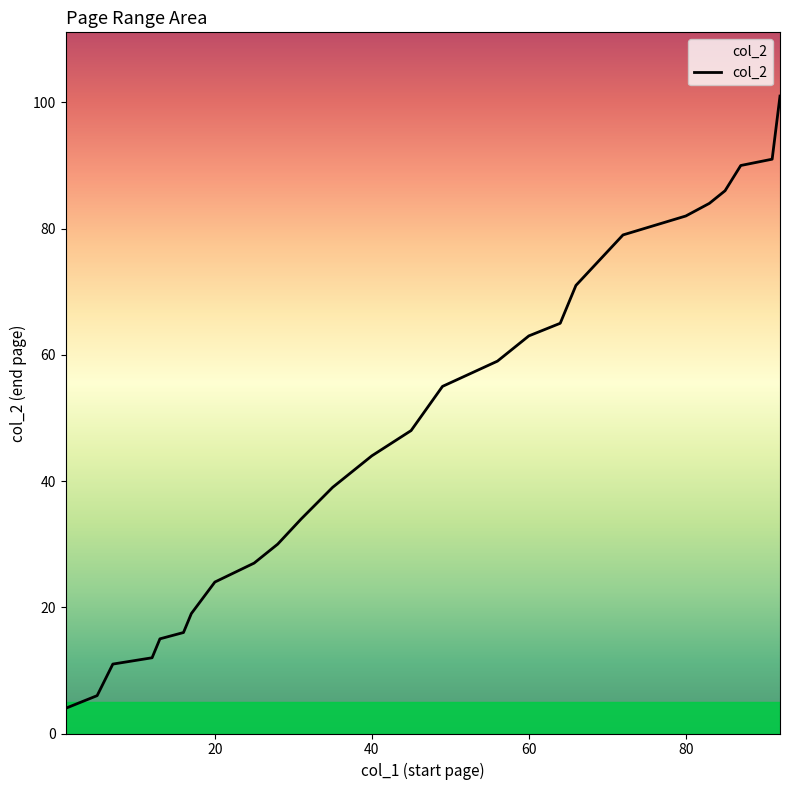

What is the greatest value displayed?

101